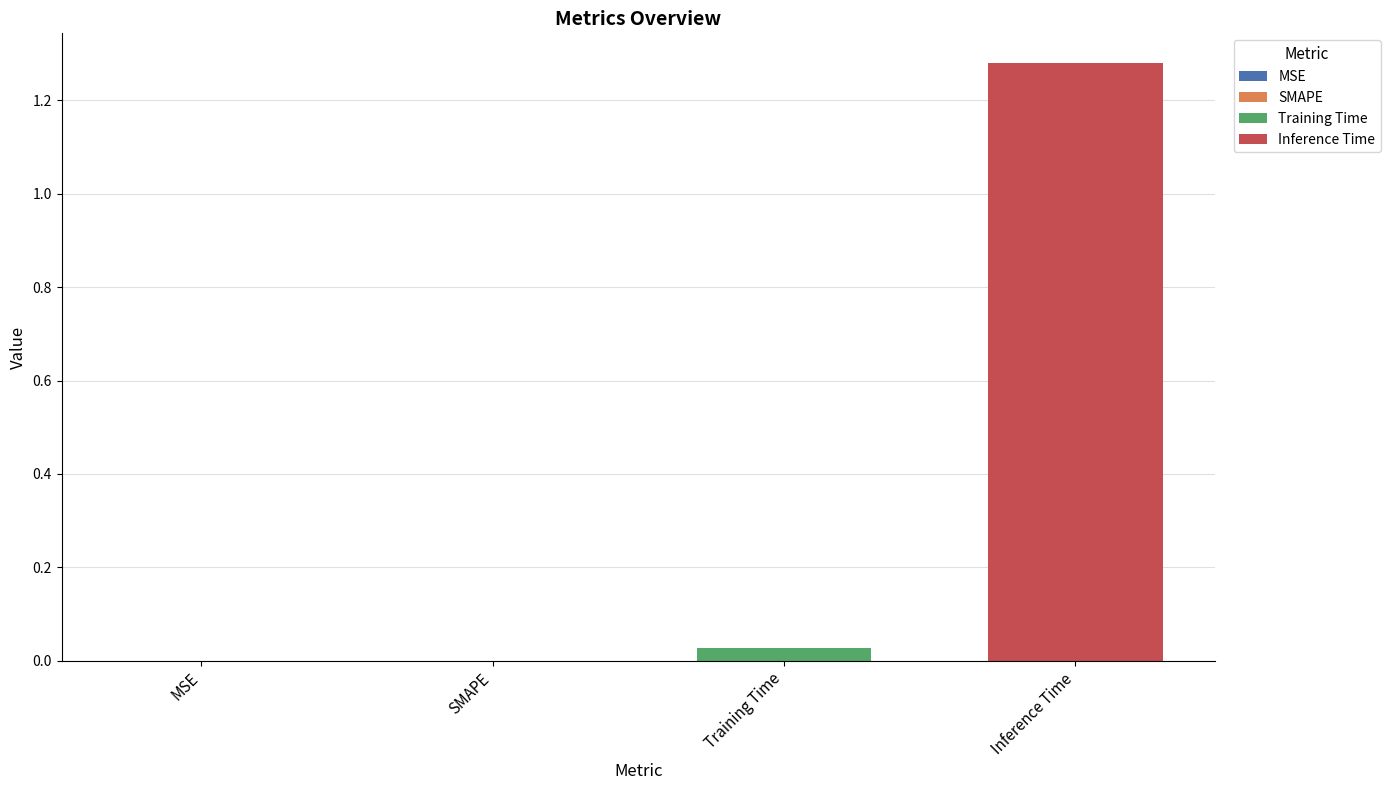

List the series in order of their peak value, highest first.

Inference Time, Training Time